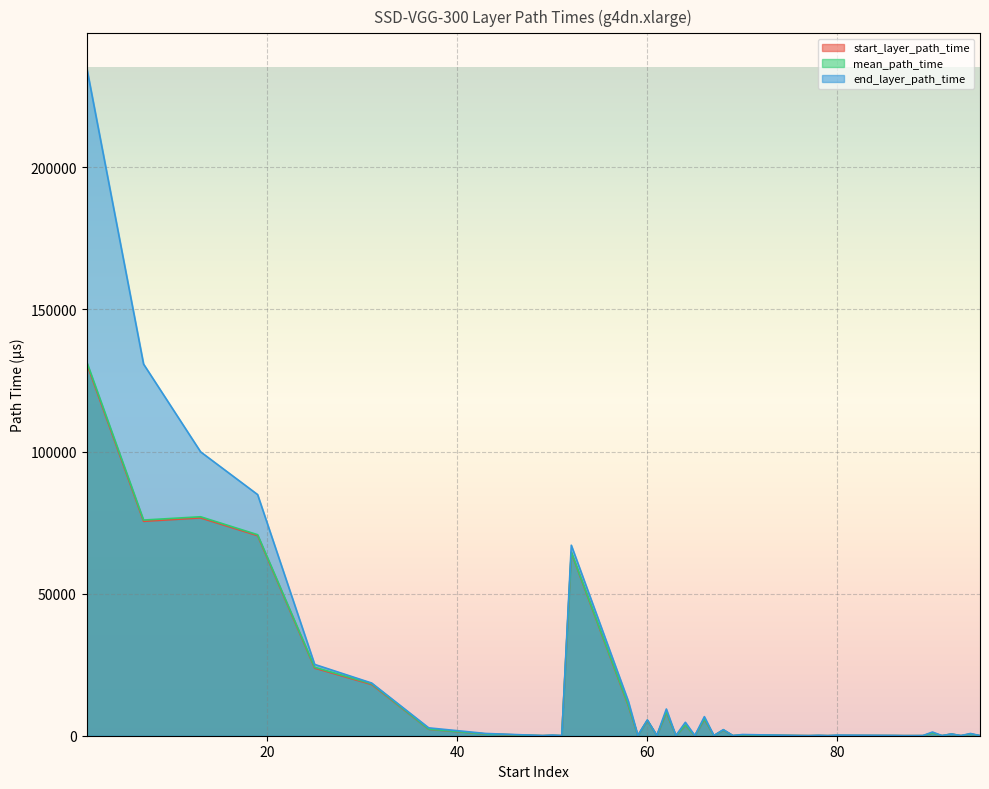

The end_layer_path_time series shows 91.0 at 61. True or false?

True